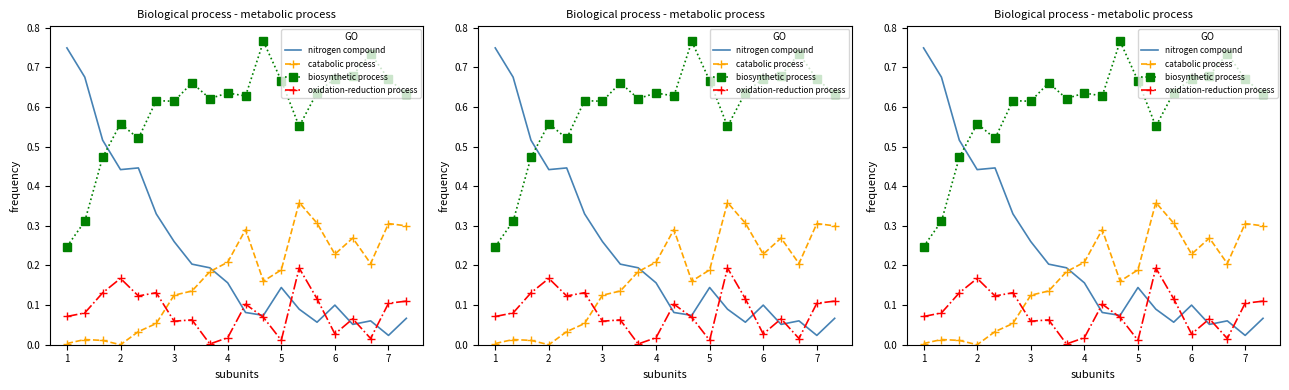

True or false: biosynthetic process and oxidation-reduction process intersect in this chart.

False